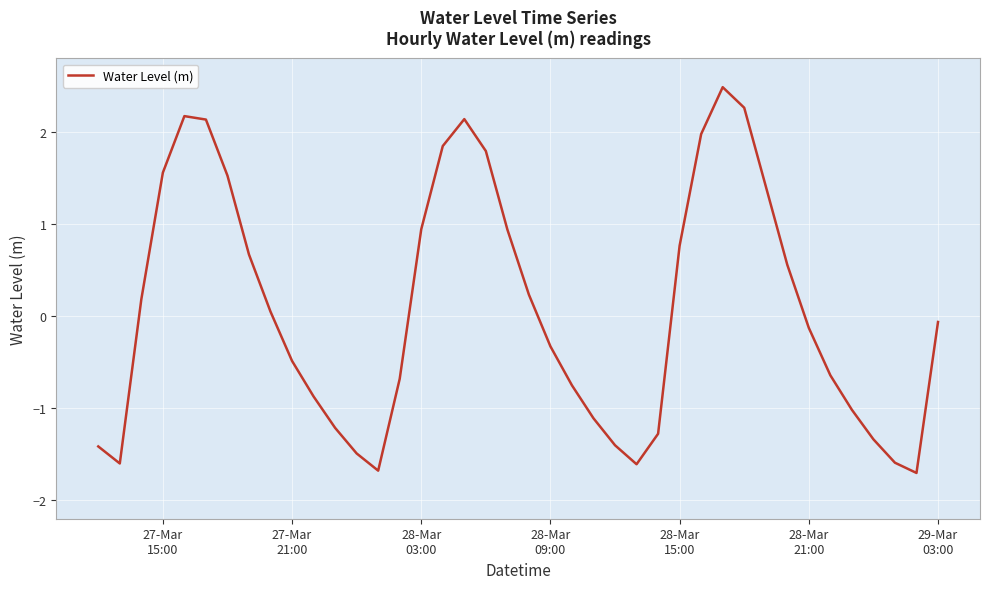

What is the difference between the maximum and minimum values?

4.2